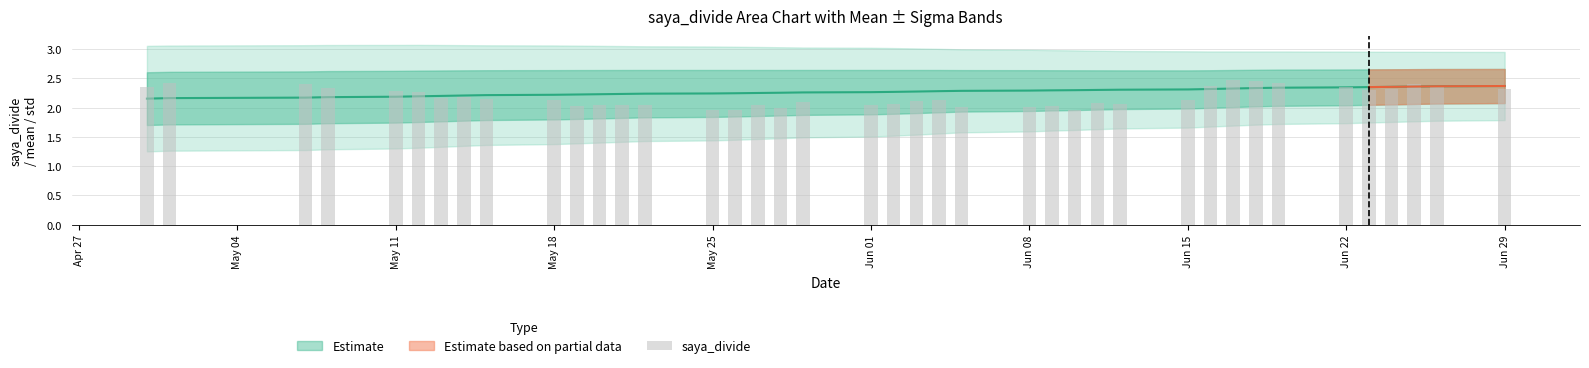

Count the number of categories in the chart.

40